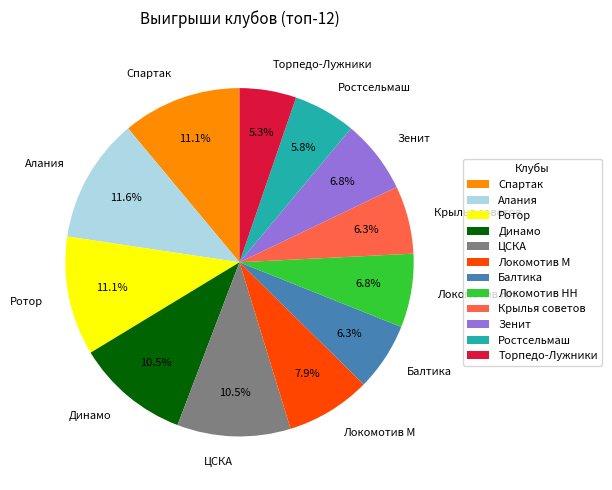

What is the smallest slice in the pie chart?

Торпедо-Лужники